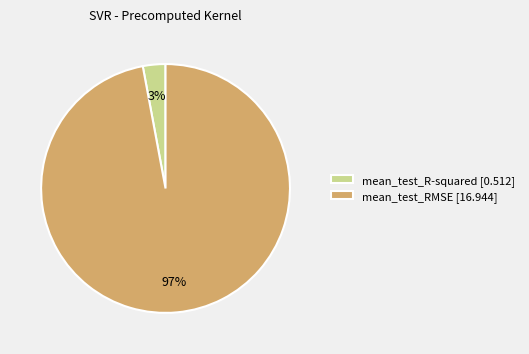

How many slices are in this pie chart?

2